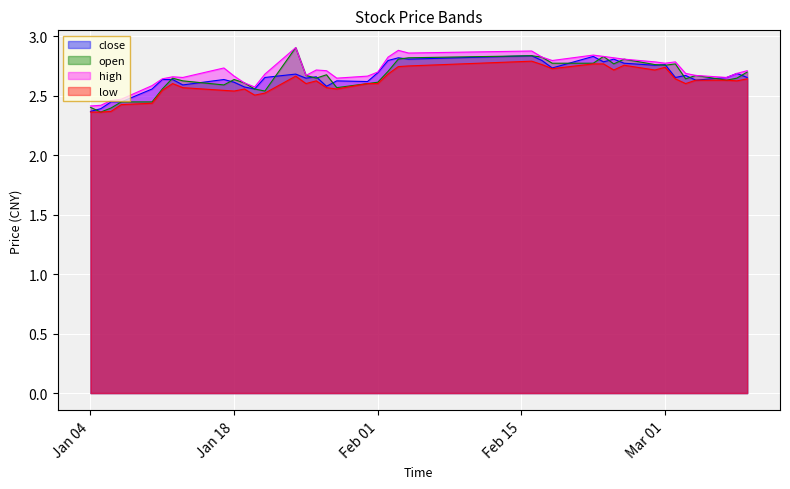

How many close values are between 2 and 3?

38